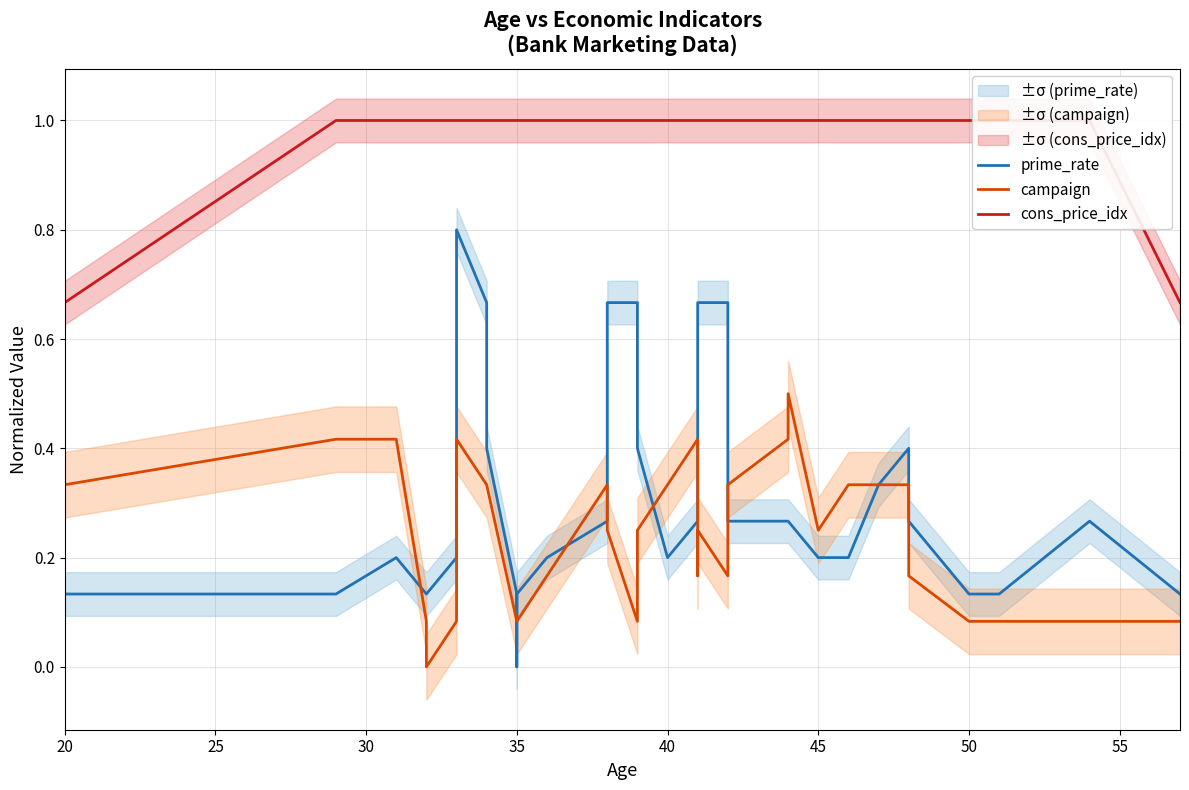

Count the number of categories in the chart.

40